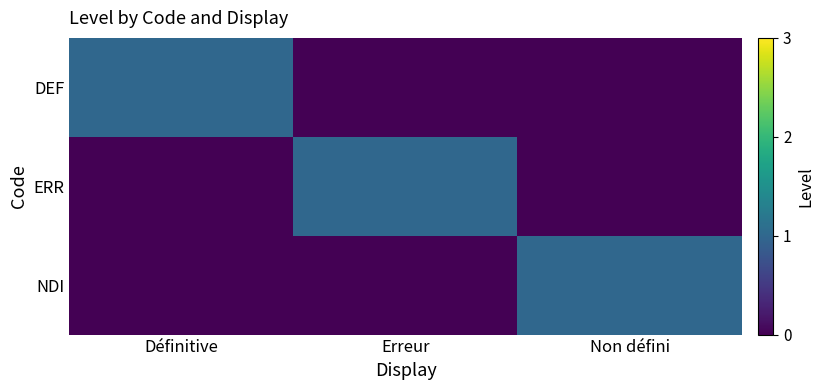

Rank the series by their maximum value, from highest to lowest.

DEF, ERR, NDI